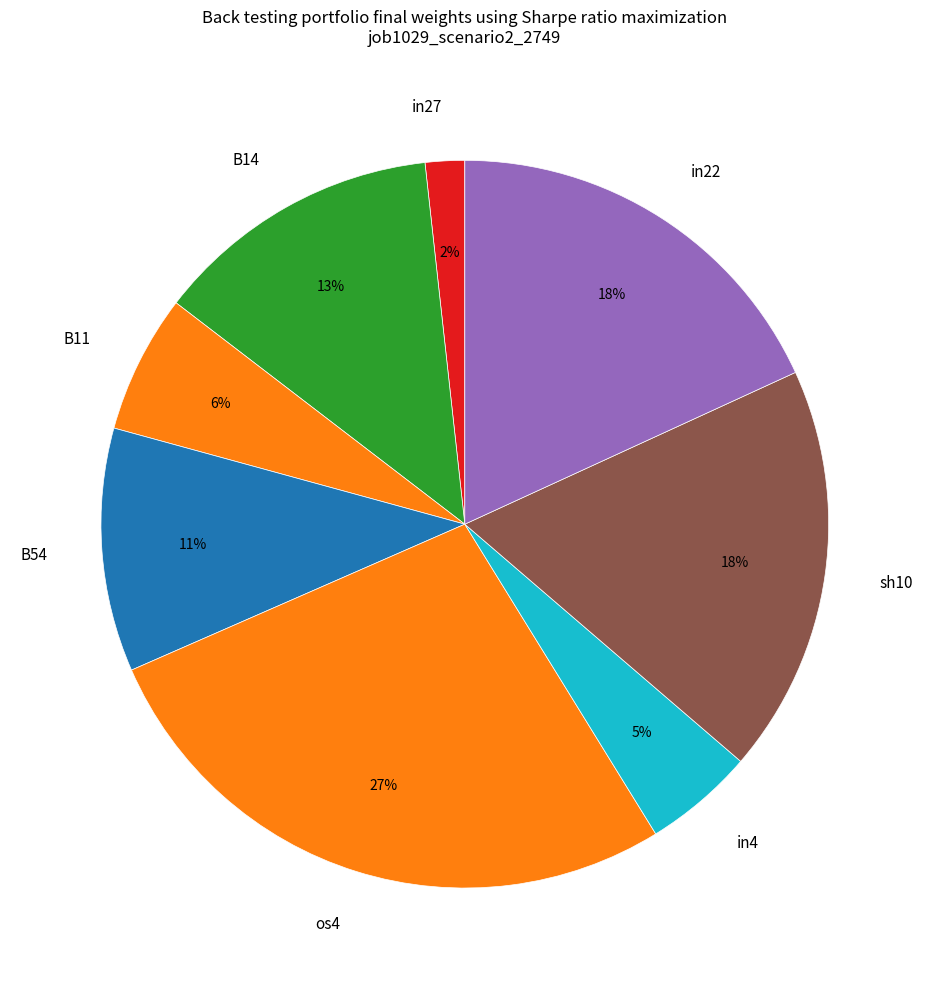

Which category has the biggest portion of the pie?

os4